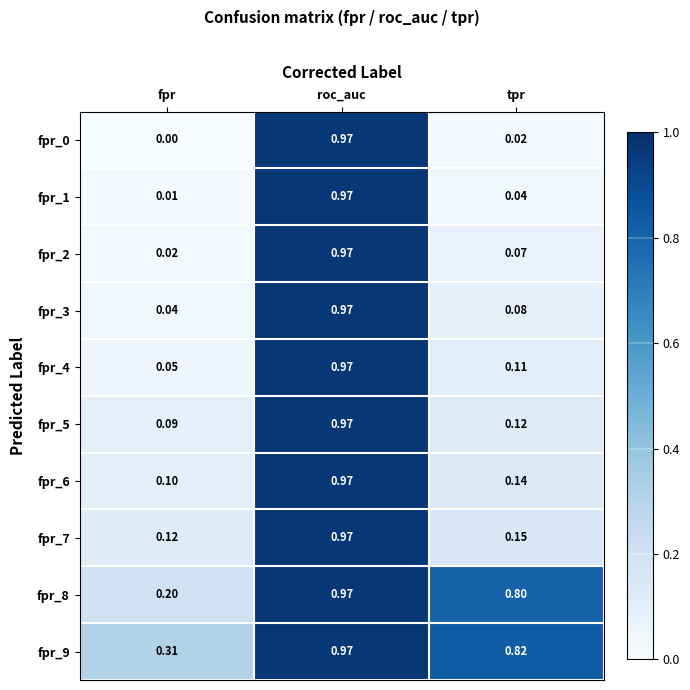

Which category has the lowest value across all series?

fpr